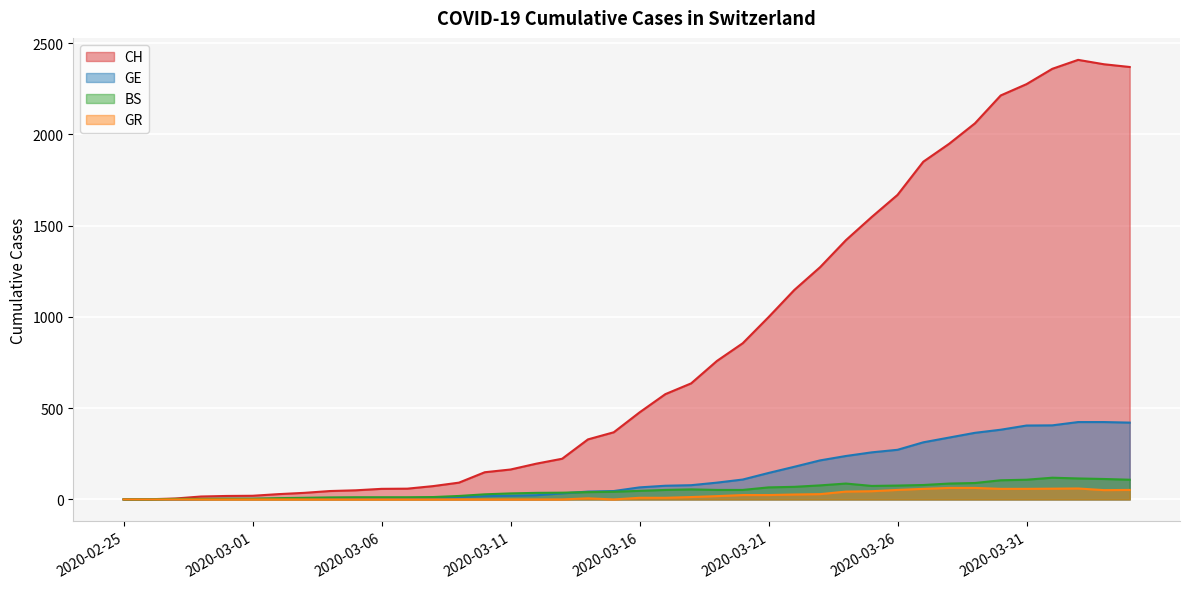

At which label does CH first exceed 477?

2020-03-17